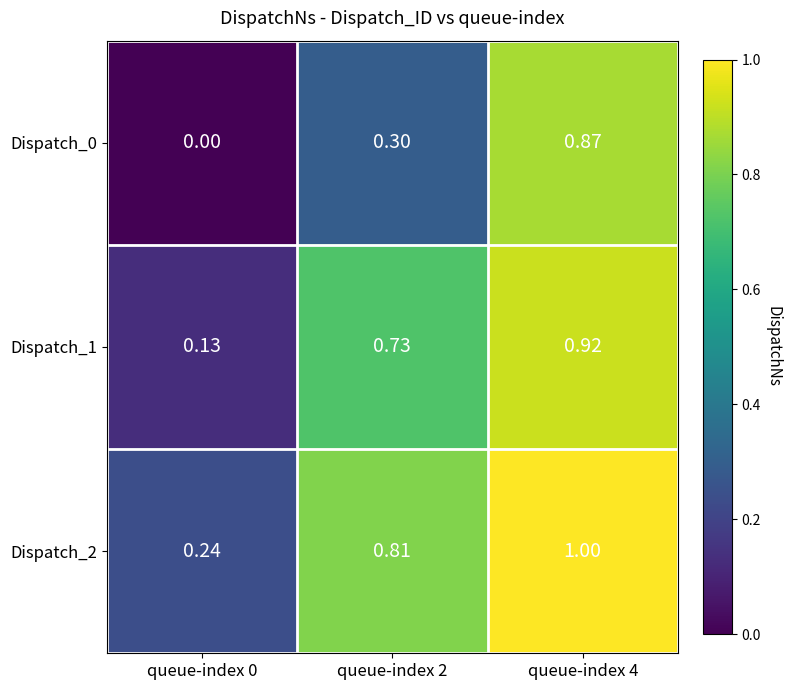

Which has a higher value, queue-index 0 or queue-index 4?

queue-index 4